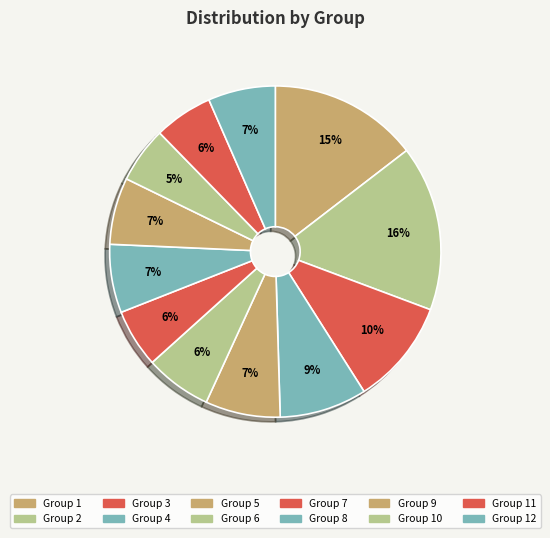

Count the number of slices in the pie.

12